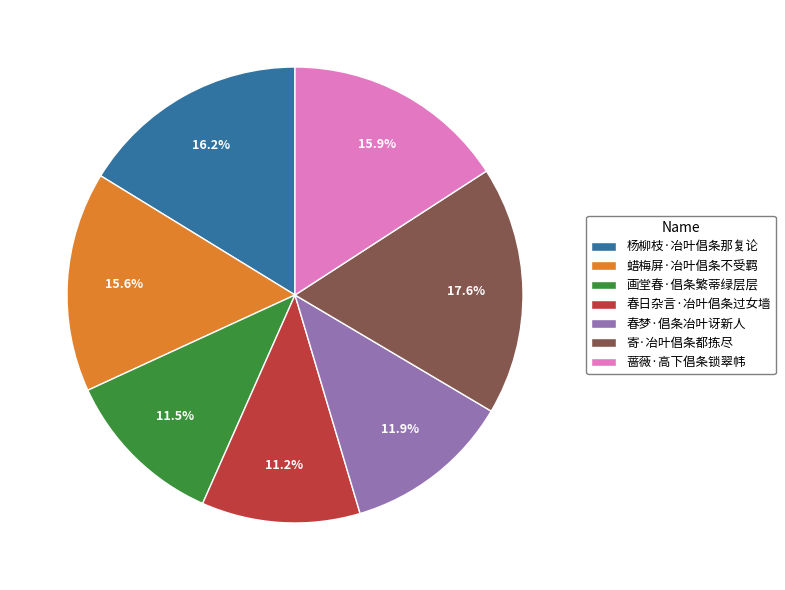

What percentage is the 春梦·倡条冶叶讶新人 slice, to the nearest percent?

12%